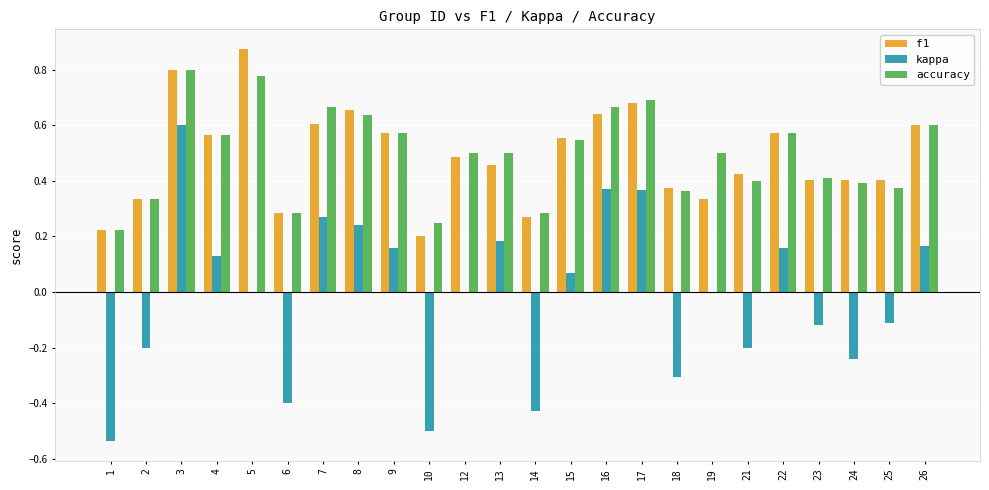

How many data points does each series have?

24